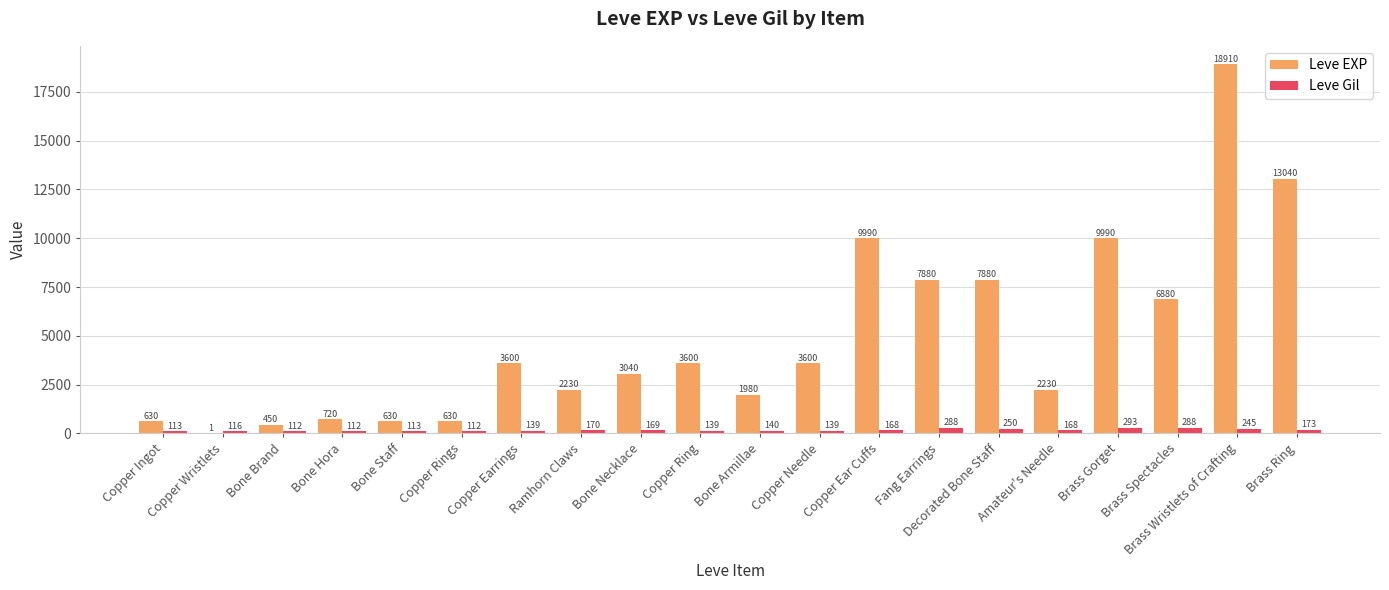

At which category is the sum across all series the highest?

Brass Wristlets of Crafting